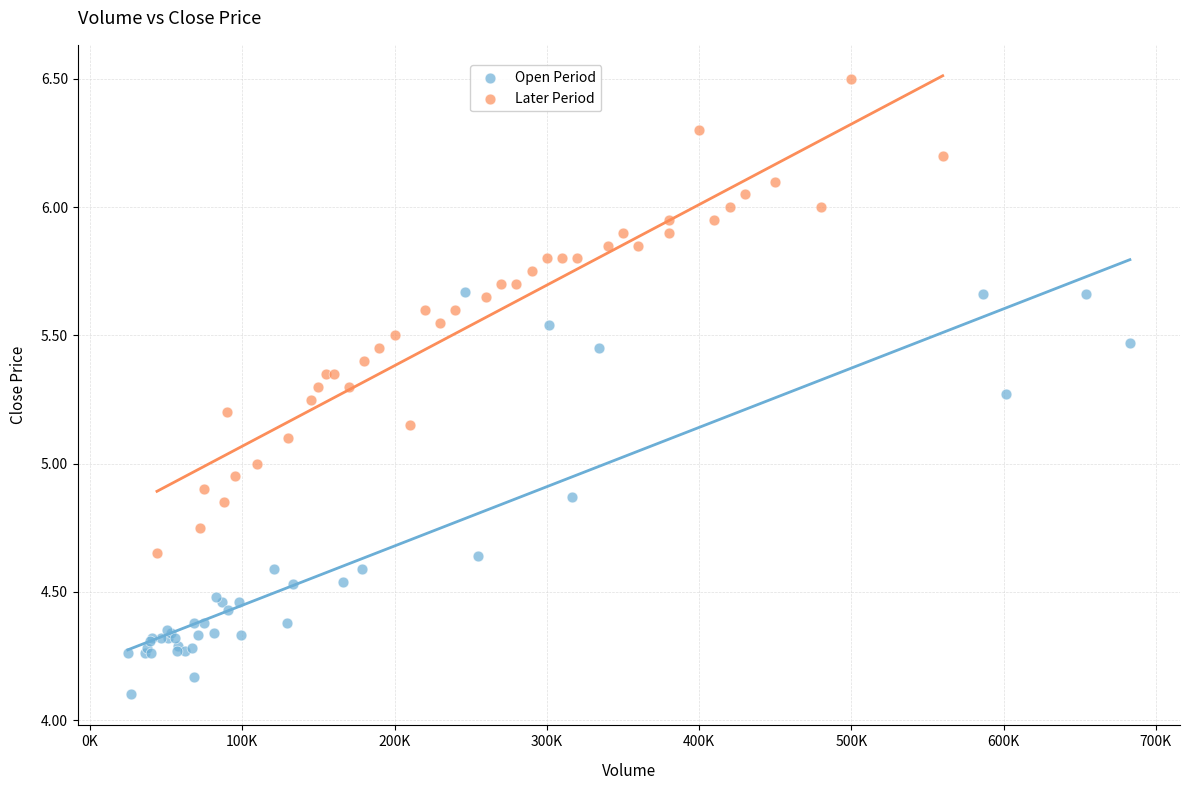

Which series contains the lowest Y value?

Open Period